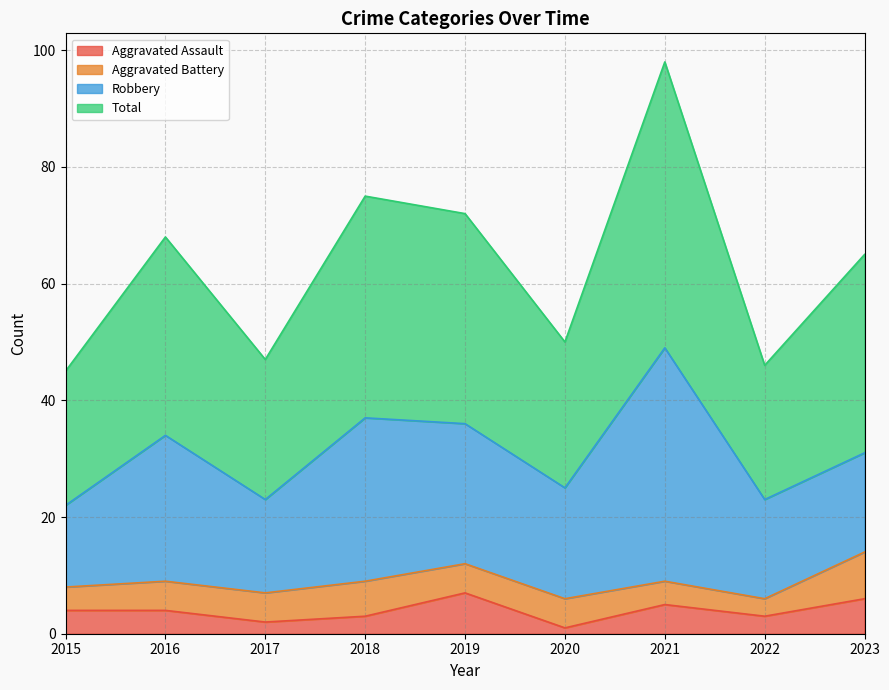

Is it true that Aggravated Assault equals 6 at 2023?

True